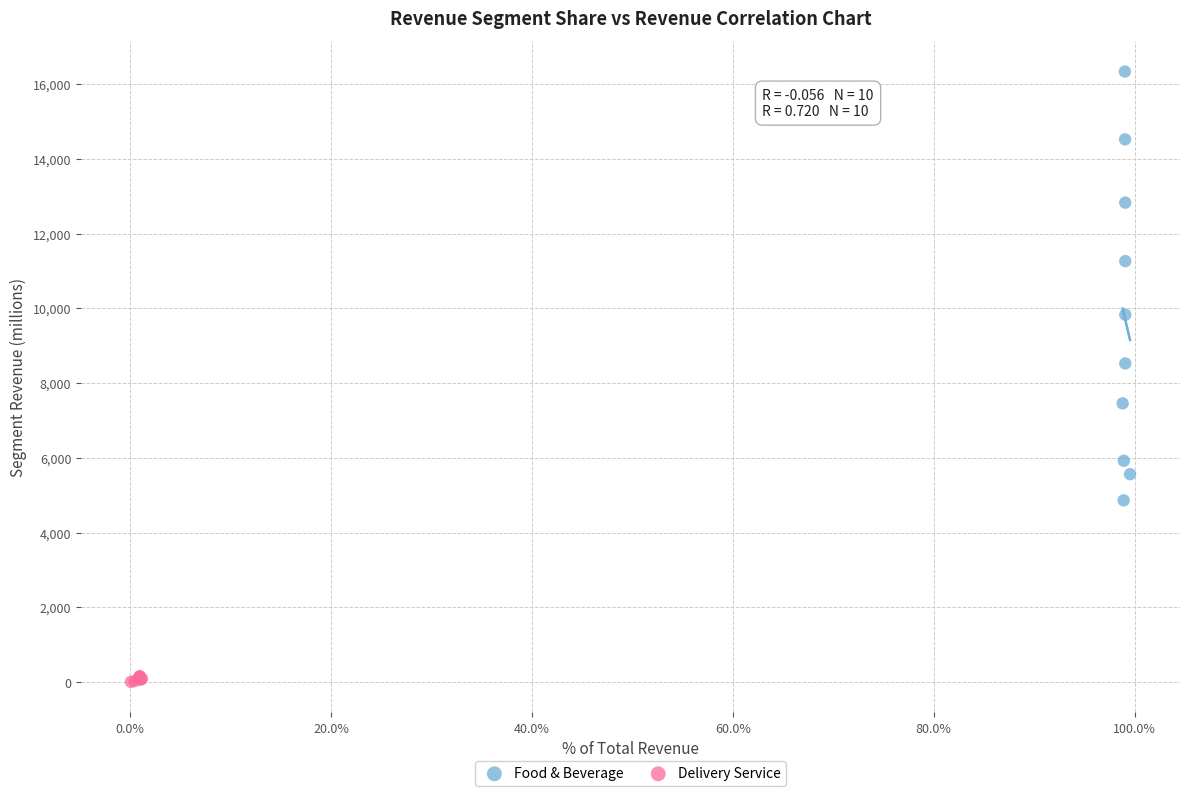

Which series has the widest spread of Y values?

Food & Beverage